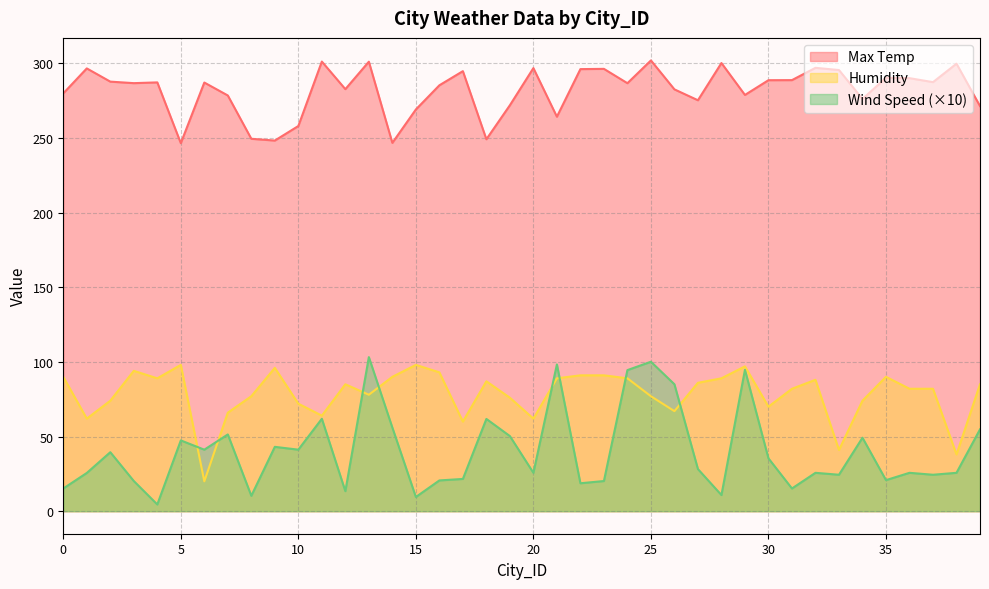

What is the difference between the maximum and minimum values in the Wind Speed series?

98.7